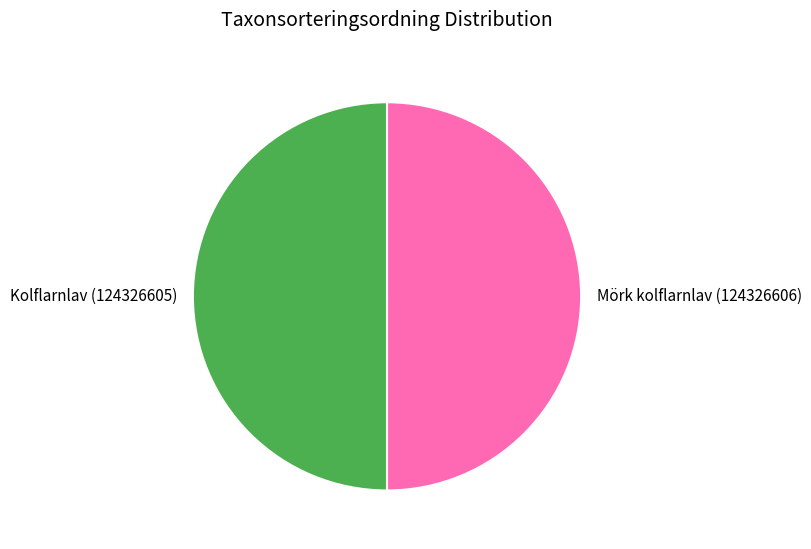

Is it true that Mörk kolflarnlav (124326606) is 50% of the pie?

True